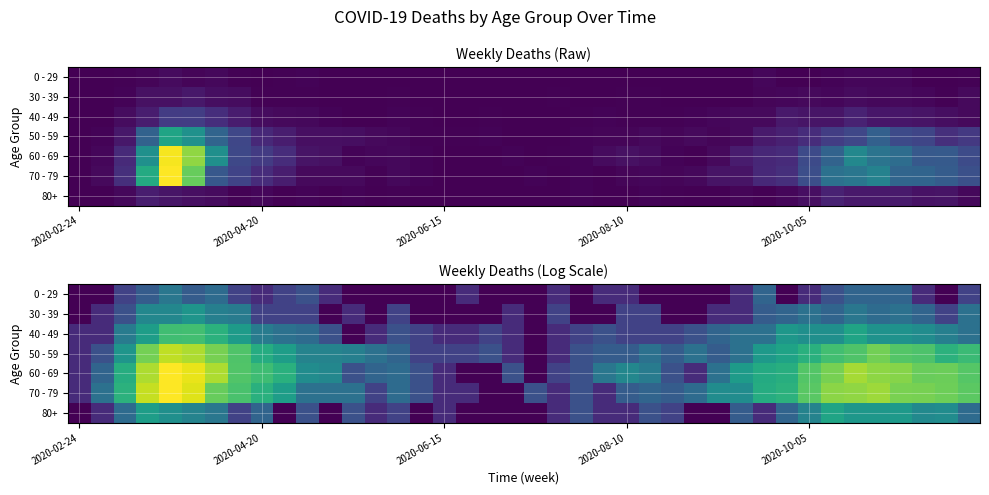

Which series has the largest total across all categories?

60 - 69